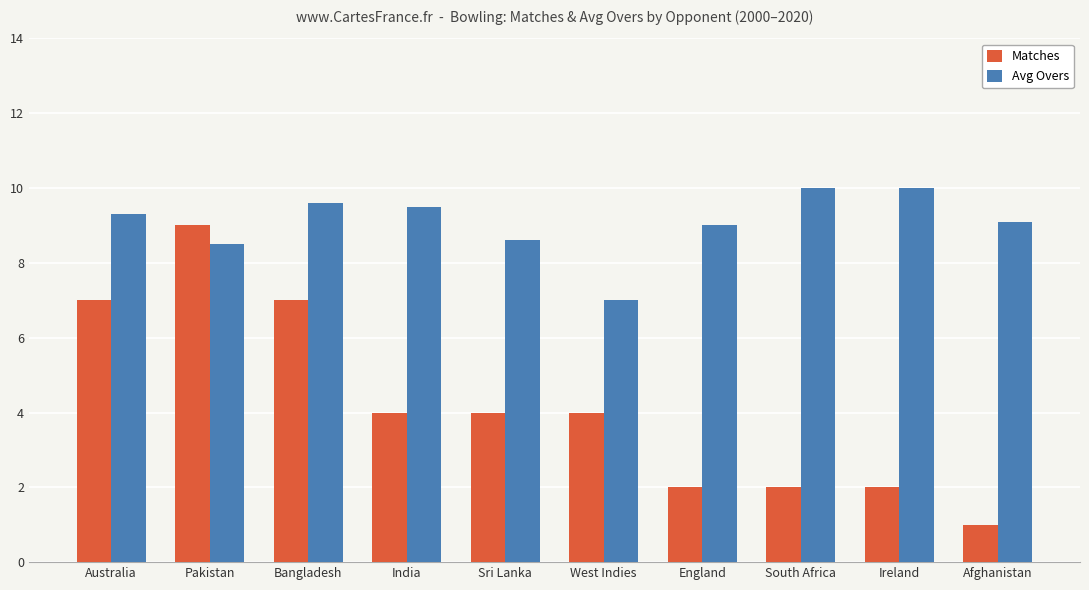

What is the value of the Matches bar at the 10th from the left?

1.0